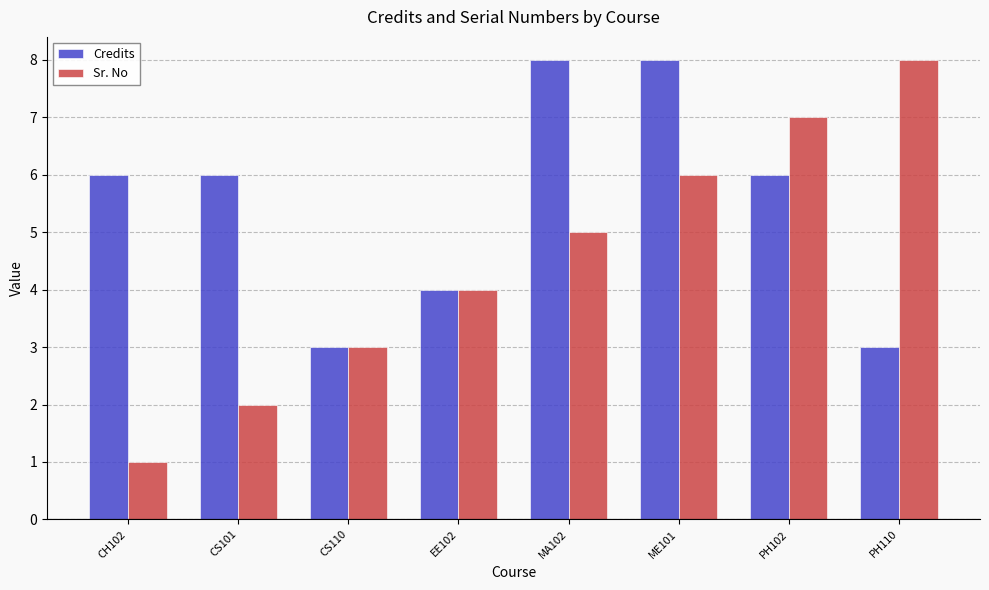

Is it true that Sr. No equals 6 at EE102?

False